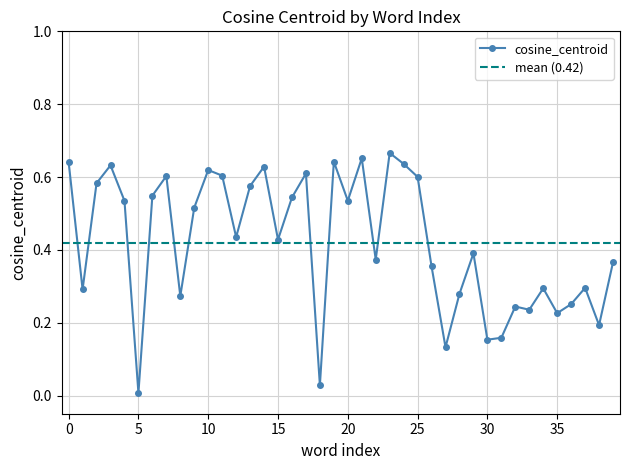

How many lines are shown in the chart?

1